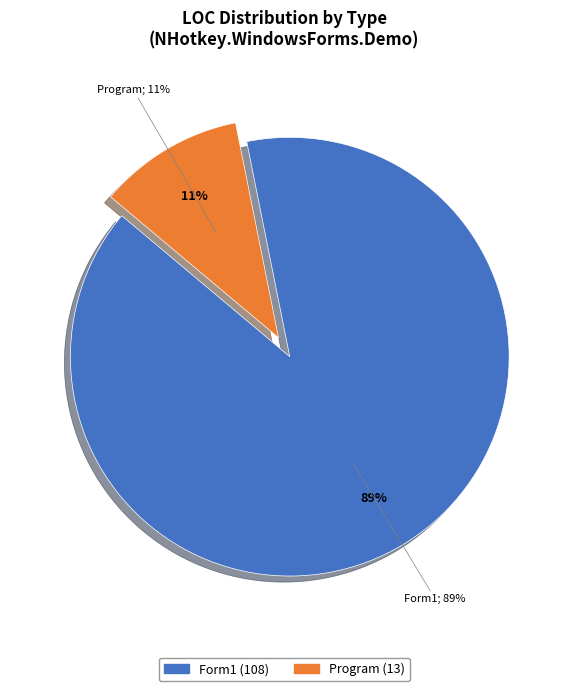

What is the smallest slice in the pie chart?

Program